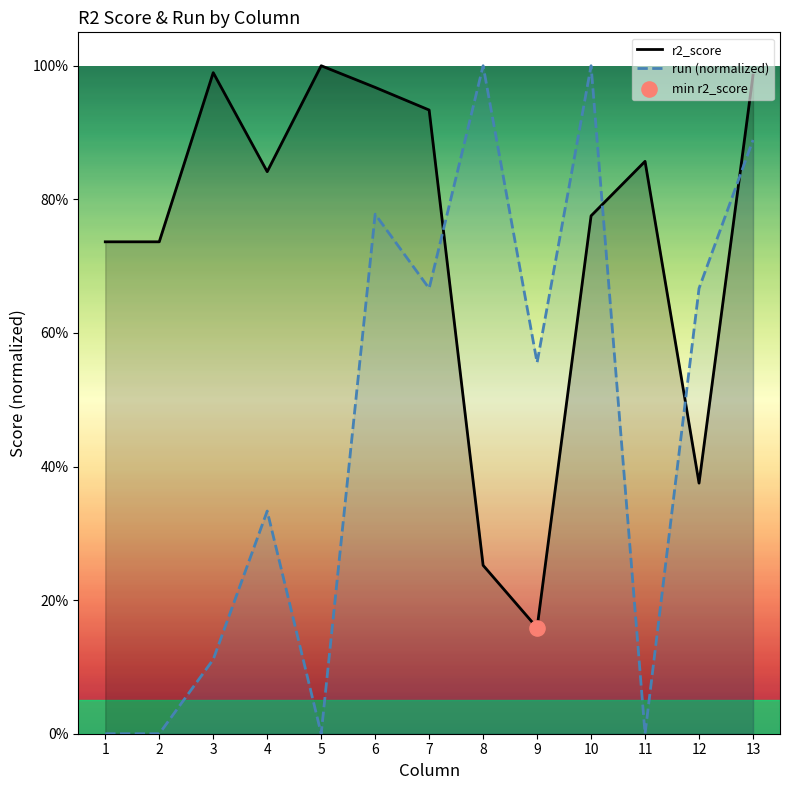

Is the value of run (normalized) at 2 greater than the value of r2_score at 13?

No